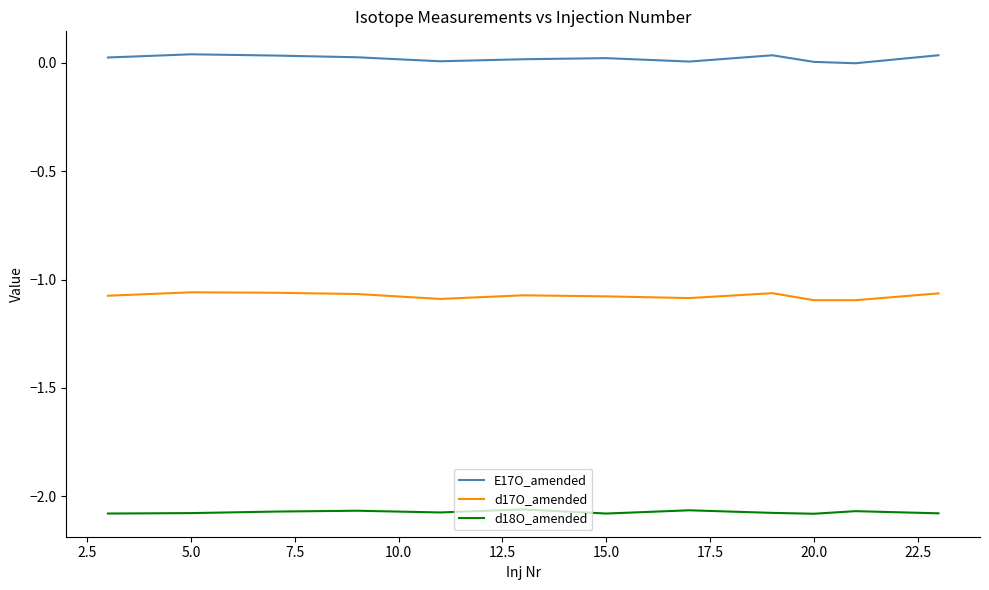

Which series has the largest total across all categories?

E17O_amended